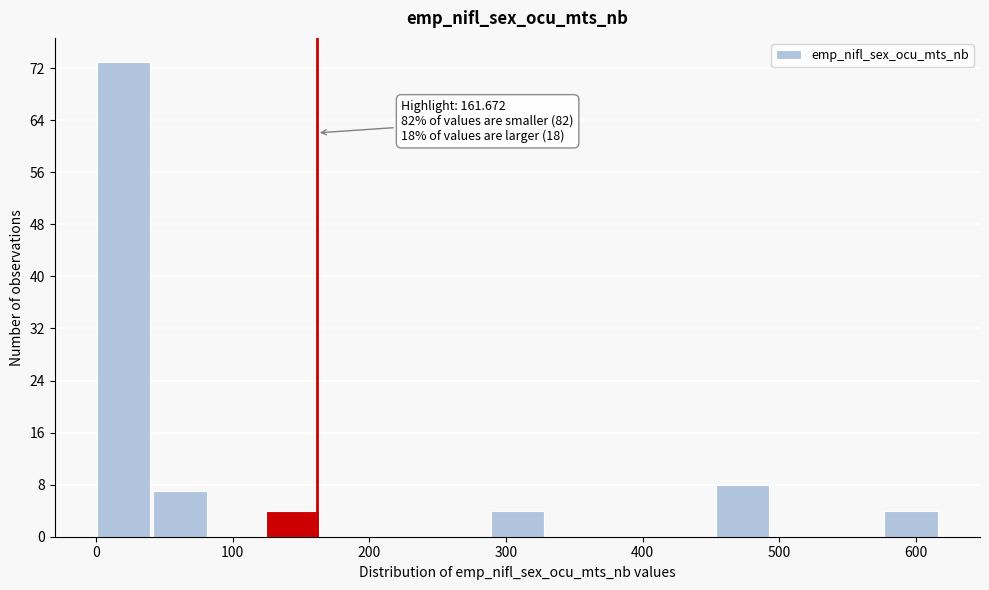

Which range on the x-axis has the tallest bar?

0 to 40